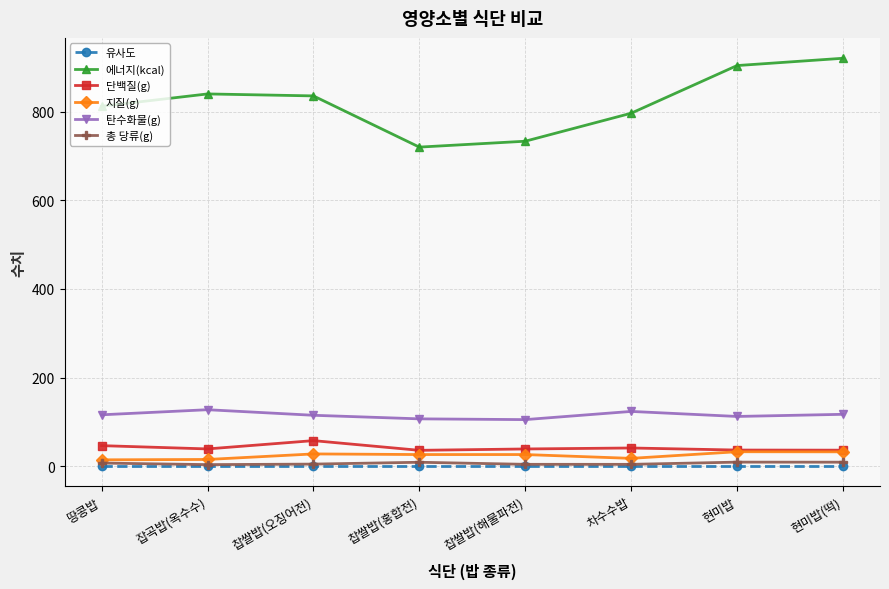

Is it true that 단백질(g) equals 35.9 at 찹쌀밥(홍합전)?

True